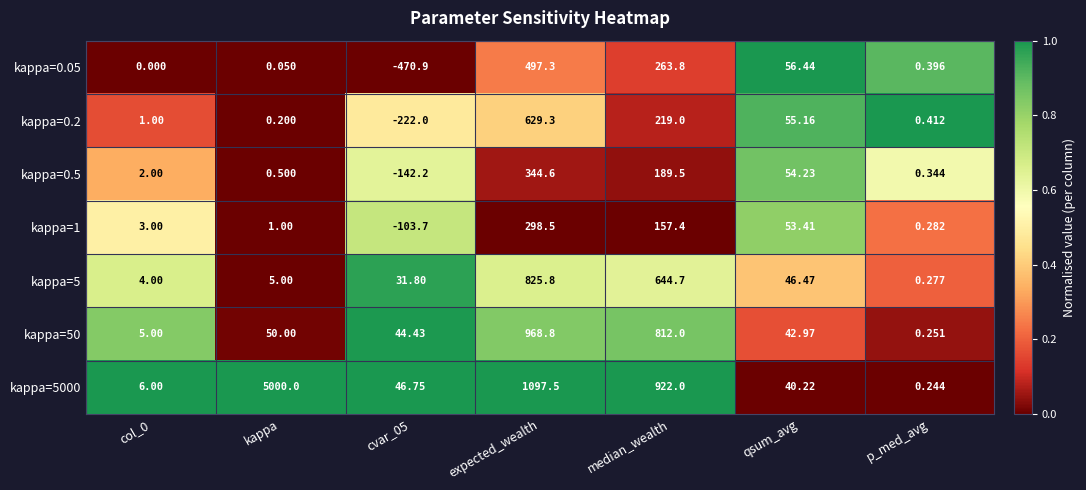

Which category has the lowest value in the kappa=50 series?

p_med_avg